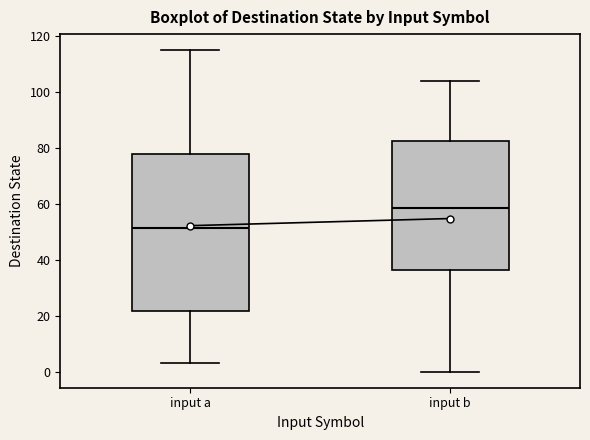

Which box's median line is the lowest?

input a